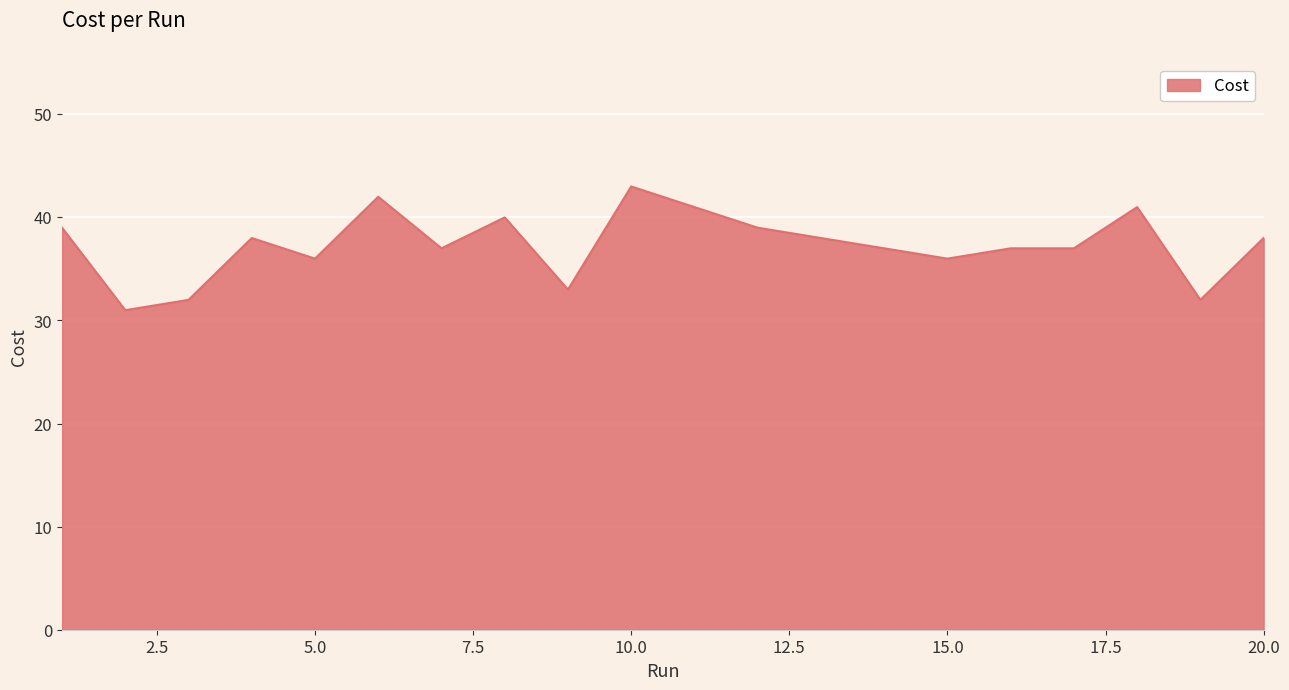

What is the greatest value displayed?

43